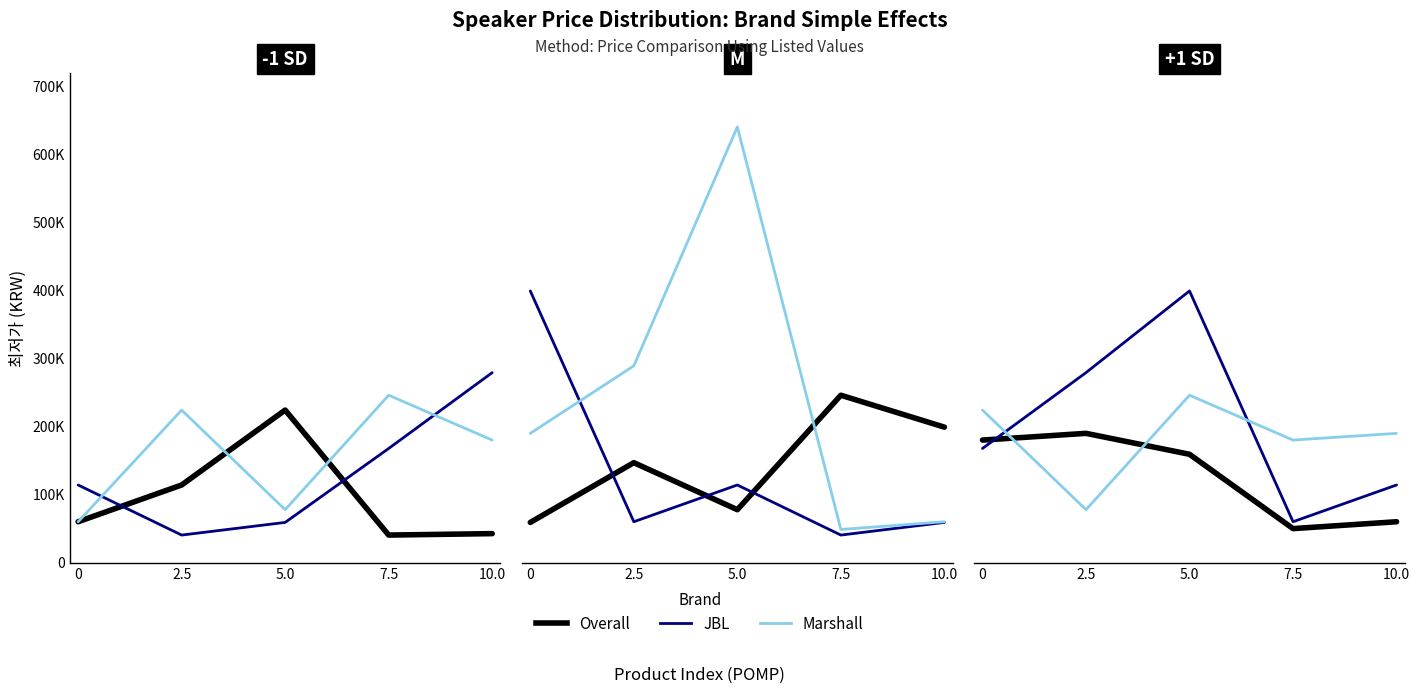

True or false: Overall has a value of 159000 at 5.0.

True